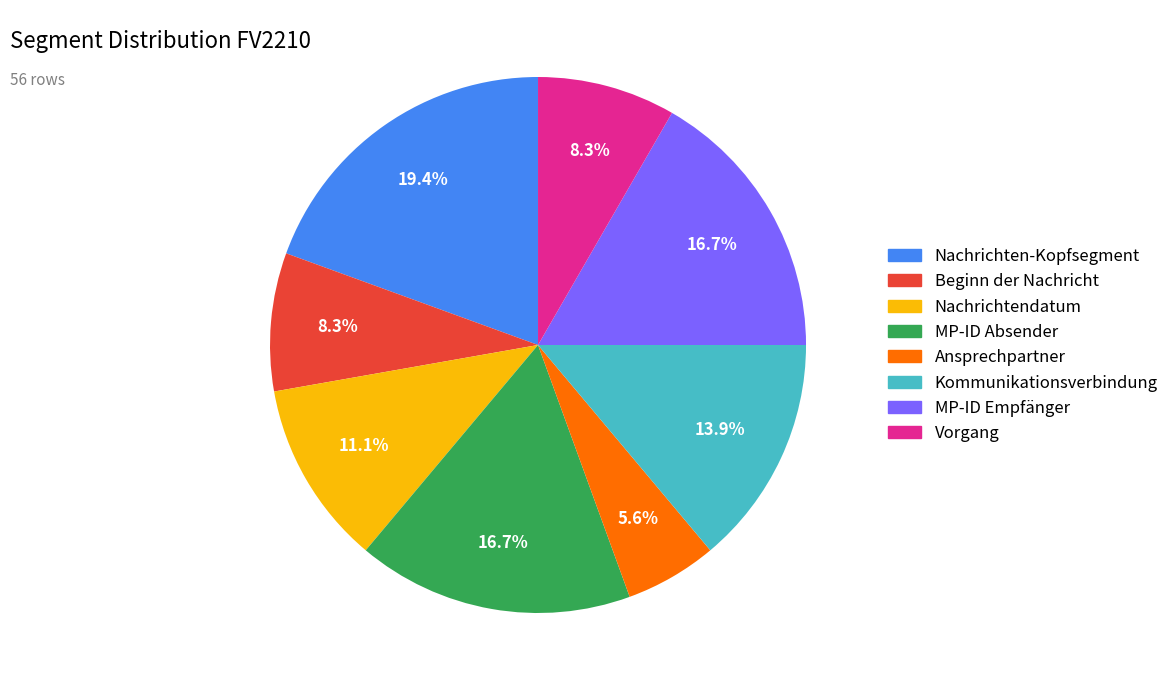

Which category has the smallest portion of the pie?

Ansprechpartner